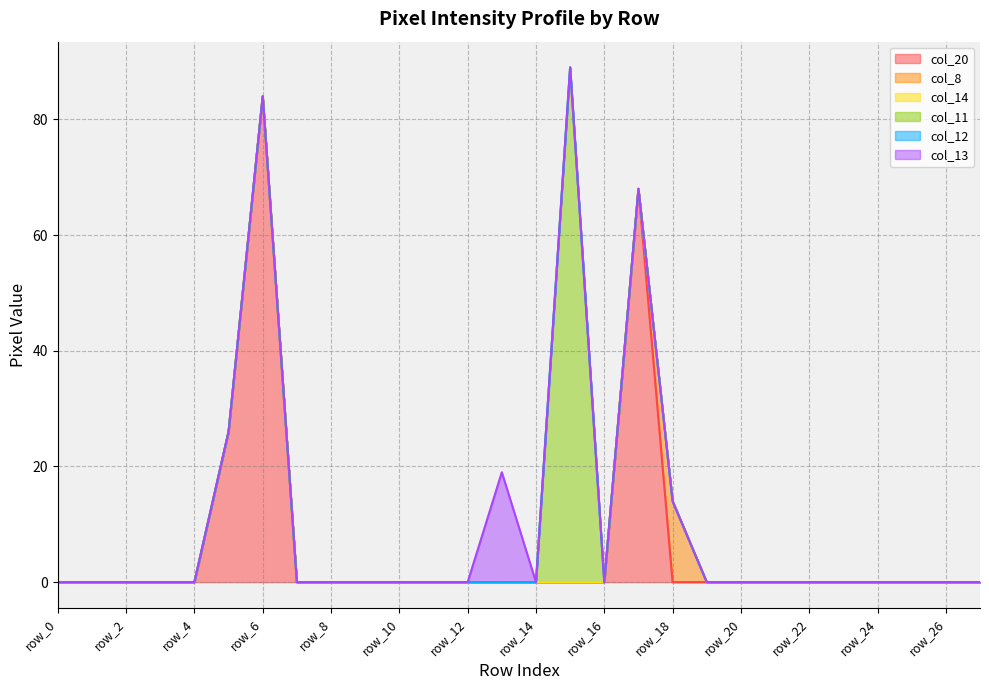

Count the number of categories in the chart.

28